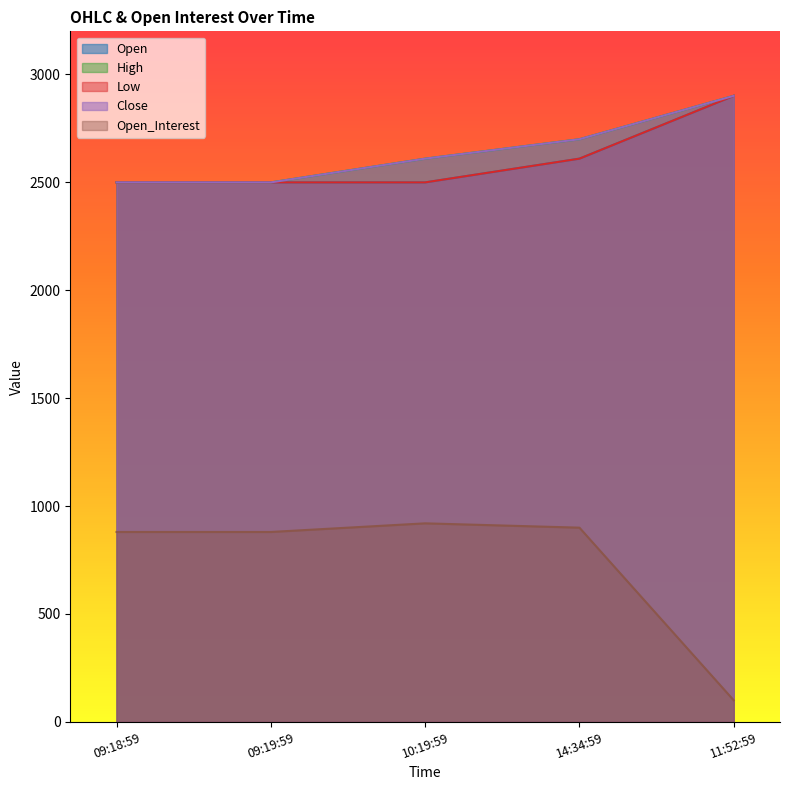

Reading left to right, list all the values displayed in this chart.

Open: 09:18:59=2500	09:19:59=2500	10:19:59=2500	14:34:59=2610	11:52:59=2901
High: 09:18:59=2500	09:19:59=2500	10:19:59=2610	14:34:59=2700	11:52:59=2901
Low: 09:18:59=2500	09:19:59=2500	10:19:59=2500	14:34:59=2610	11:52:59=2901
Close: 09:18:59=2500	09:19:59=2500	10:19:59=2610	14:34:59=2700	11:52:59=2901
Open_Interest: 09:18:59=880	09:19:59=880	10:19:59=920	14:34:59=900	11:52:59=100